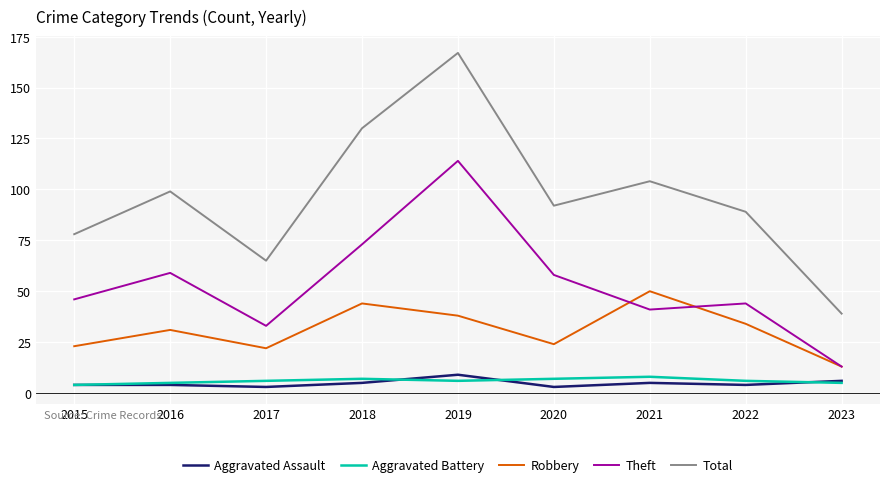

What are all the series names shown in the legend?

Aggravated Assault, Aggravated Battery, Robbery, Theft, Total